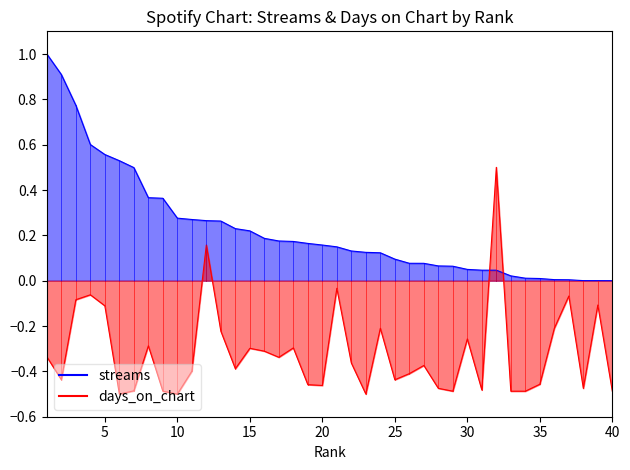

At which label does days_on_chart reach its peak?

32